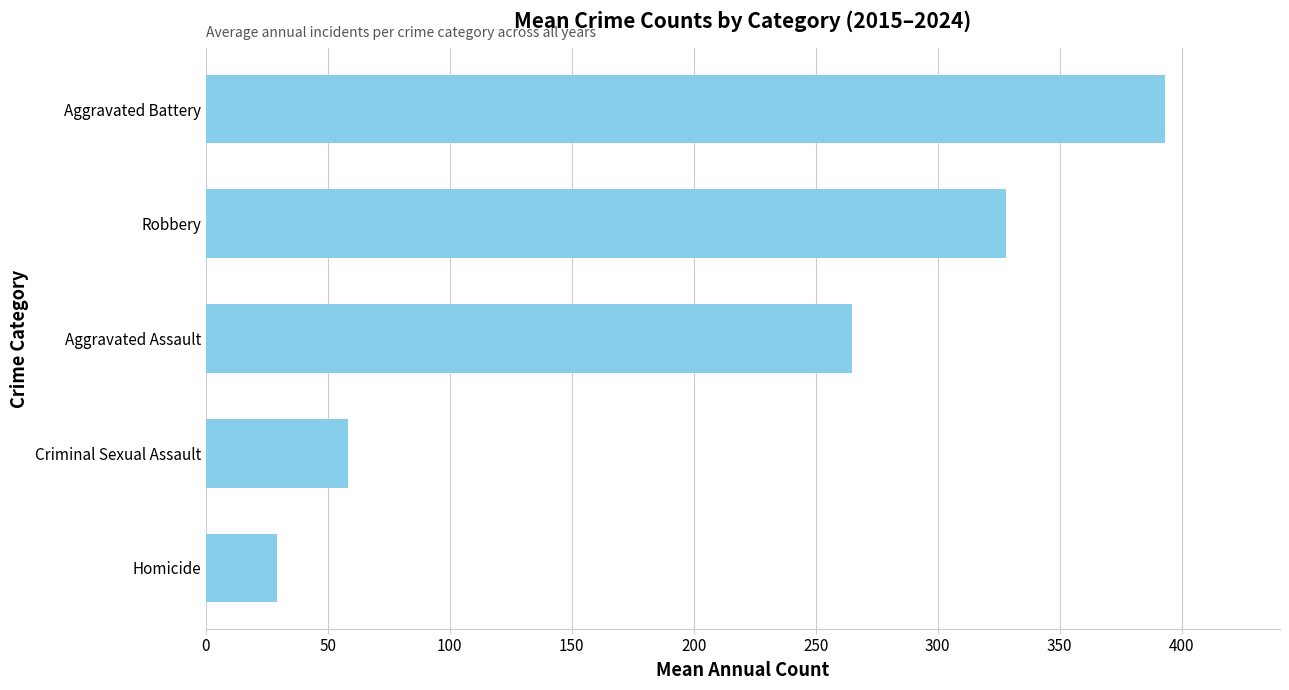

How many categories are shown in the chart?

5